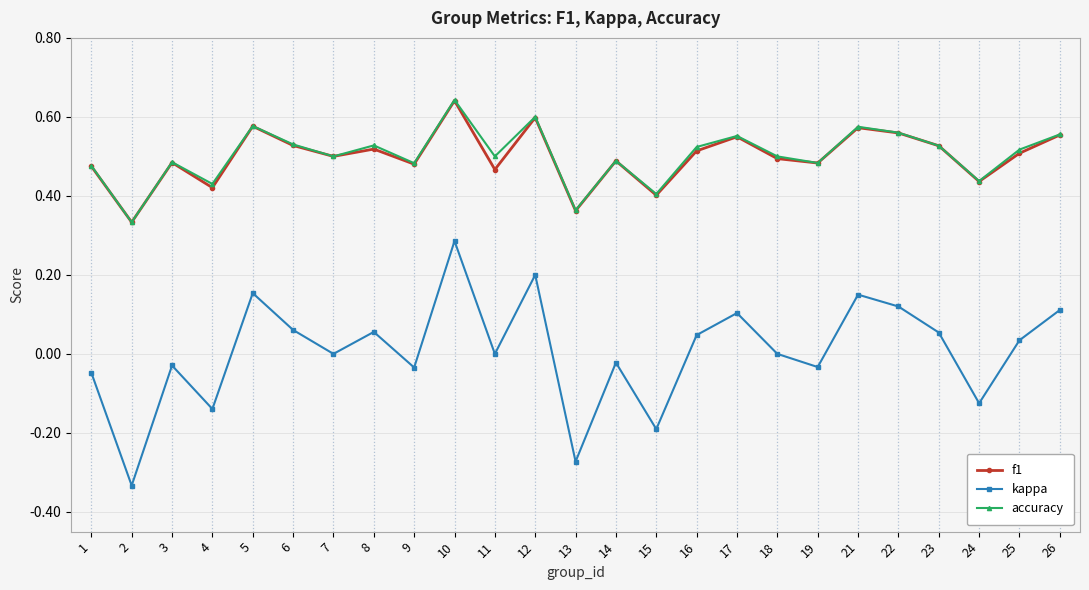

At how many categories does at least one series exceed 0?

25